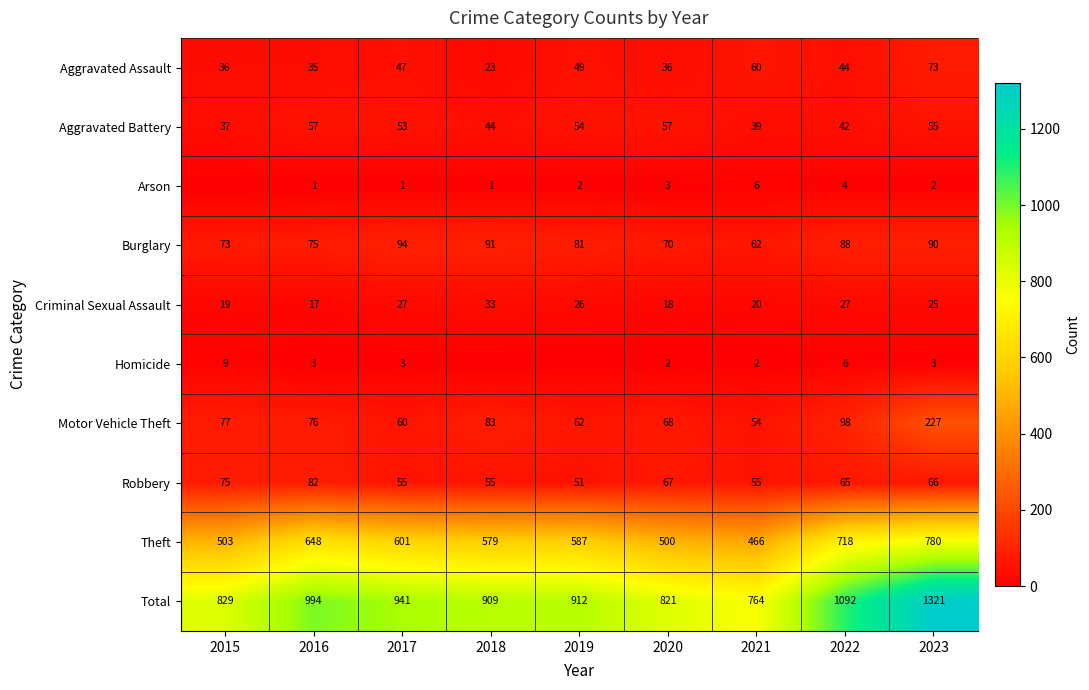

Is the value of Arson at 2020 greater than the value of Aggravated Assault at 2017?

No